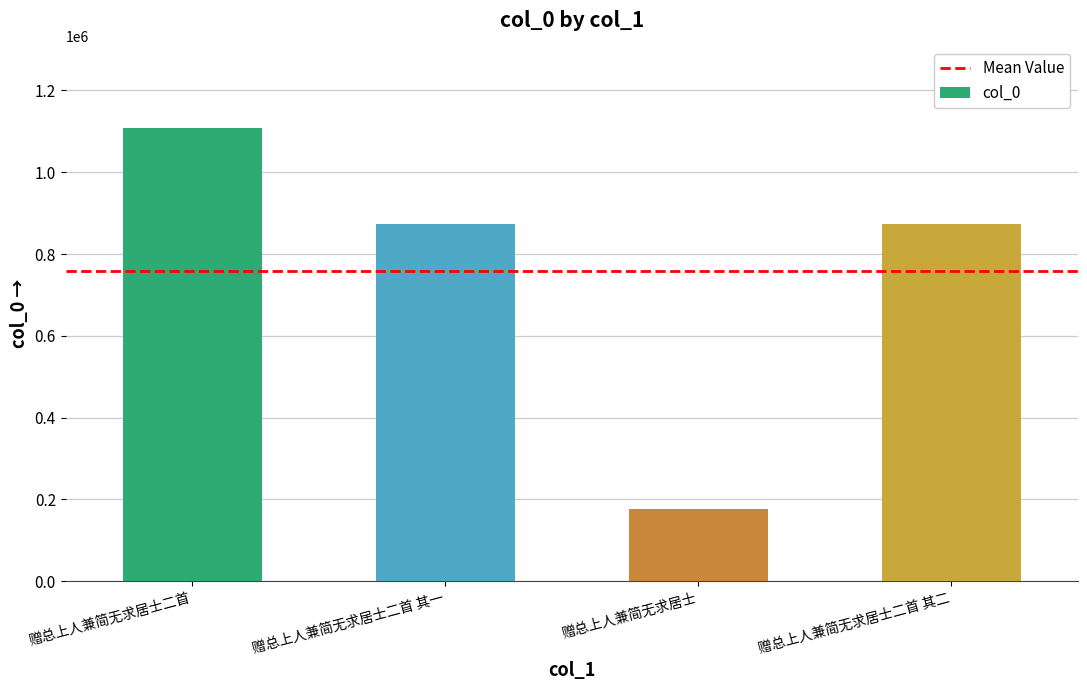

What is the difference between the maximum and second lowest values?

234822